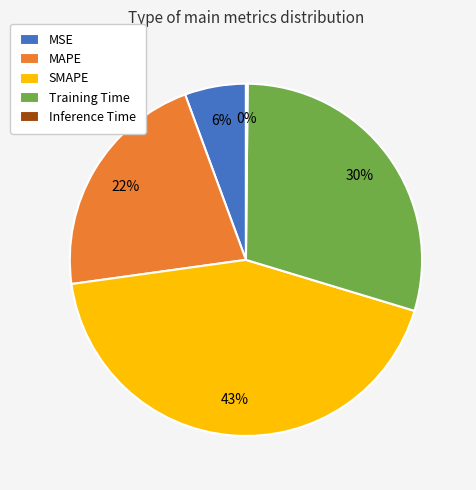

Do SMAPE and MAPE together represent more than half of the pie?

Yes